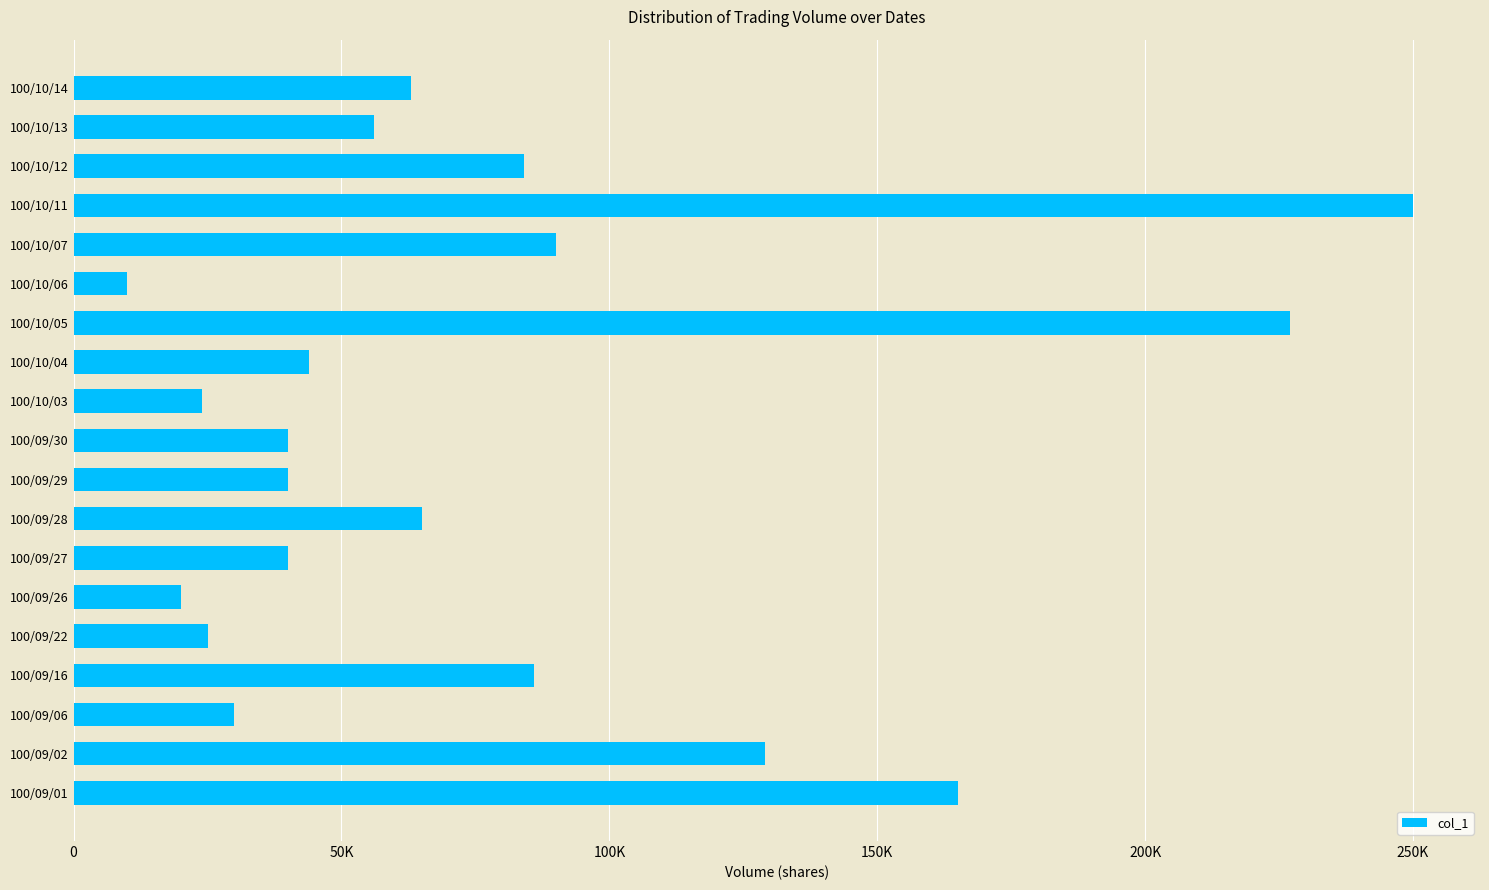

How many data points does each series have?

19